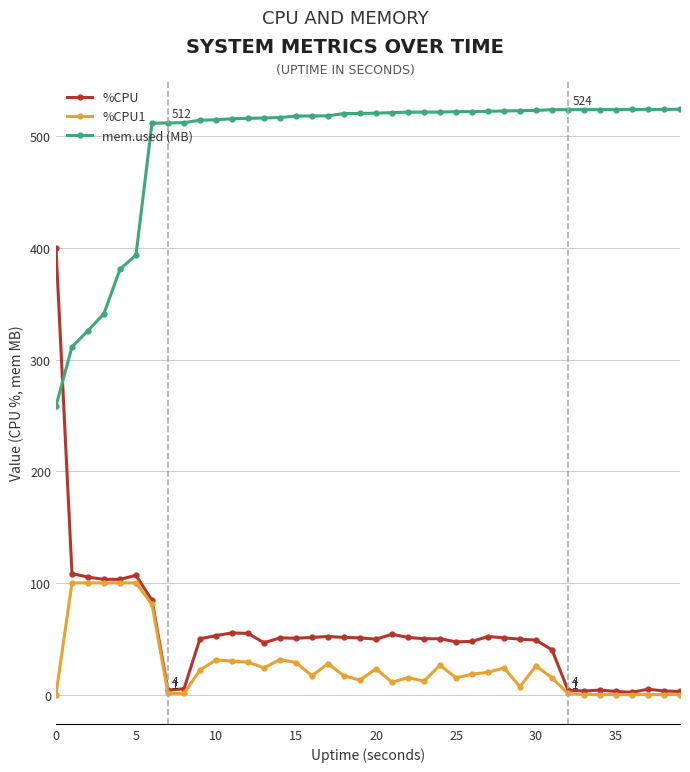

What is the lowest value of the %CPU series?

2.0